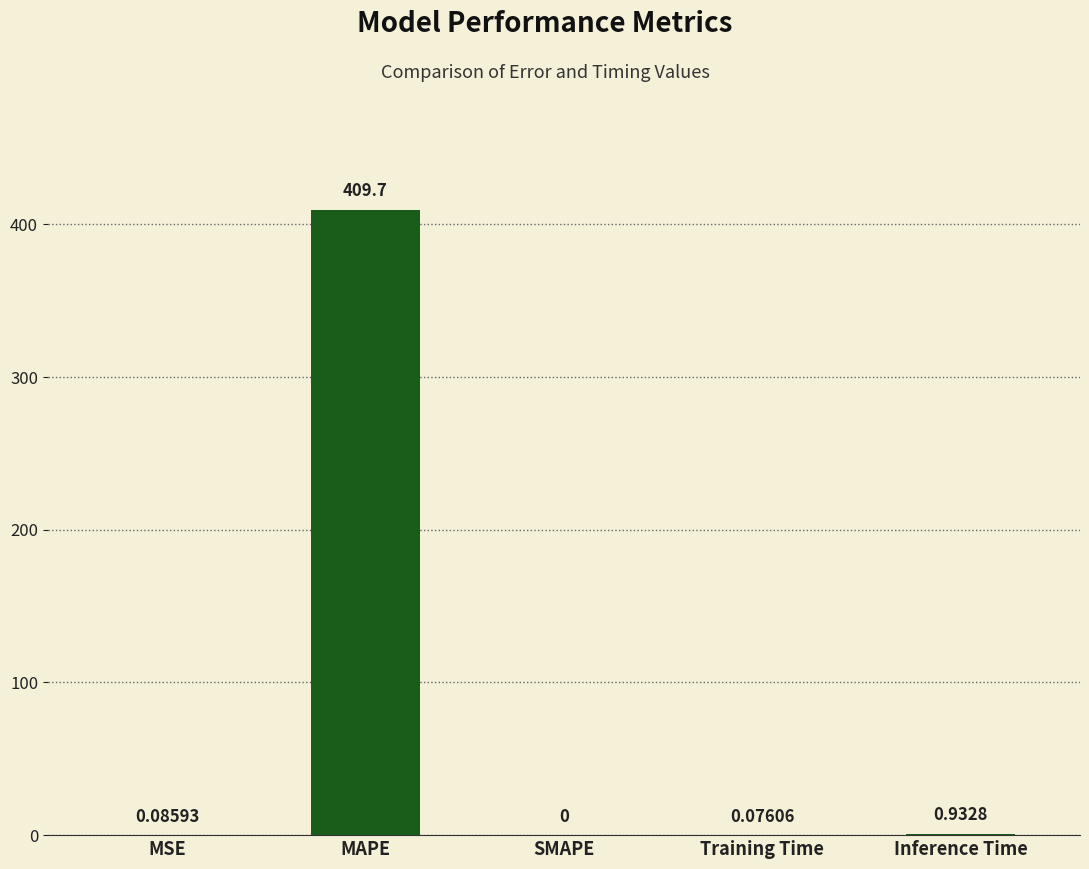

What is the sum of all values?

410.7